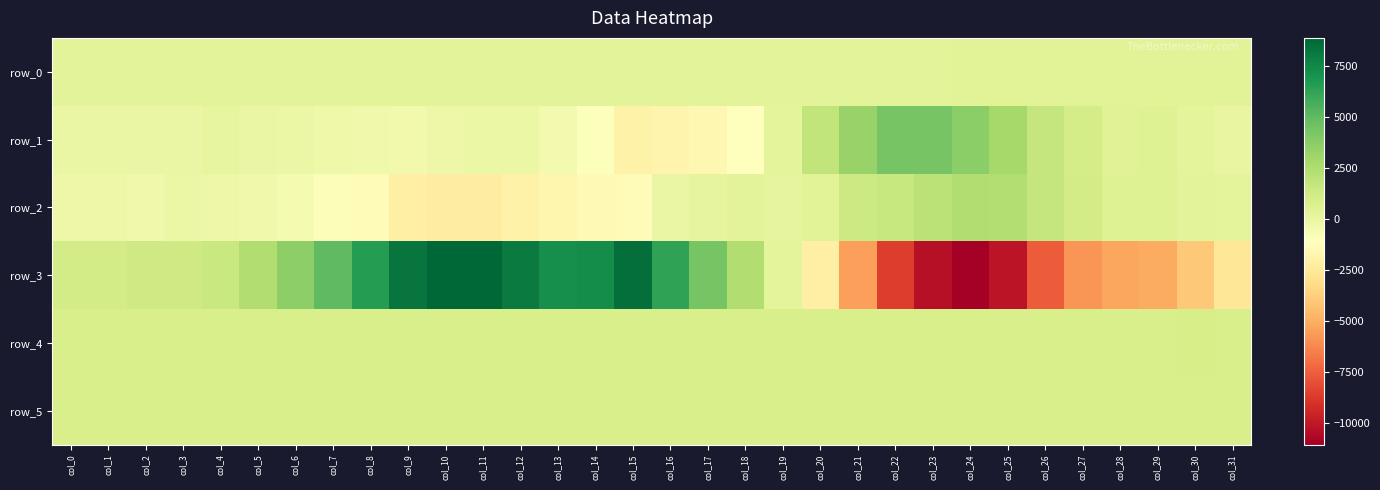

Is the value of row_3 at col_24 greater than the value of row_2 at col_29?

No